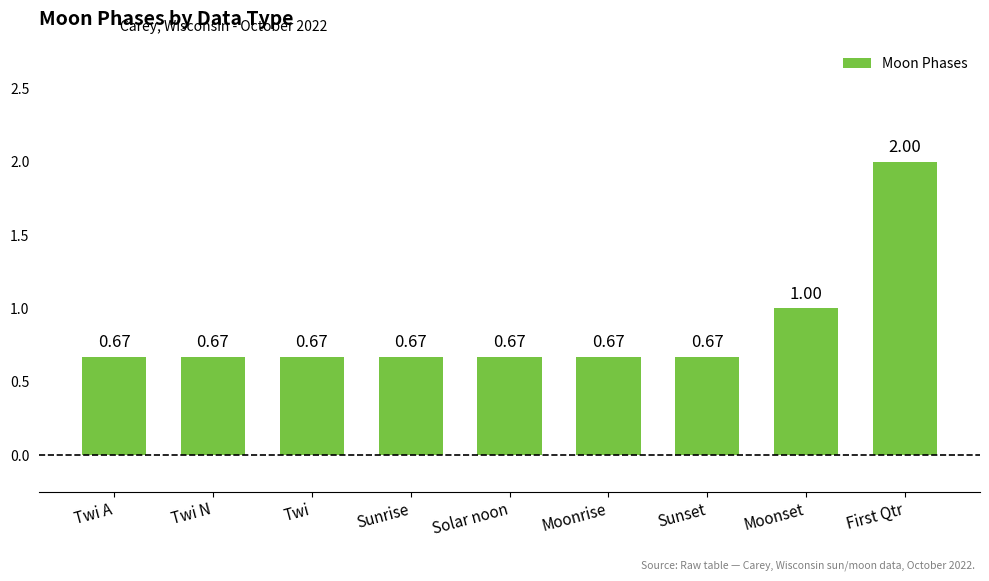

What is the label of the 2nd bar from the right?

Moonset